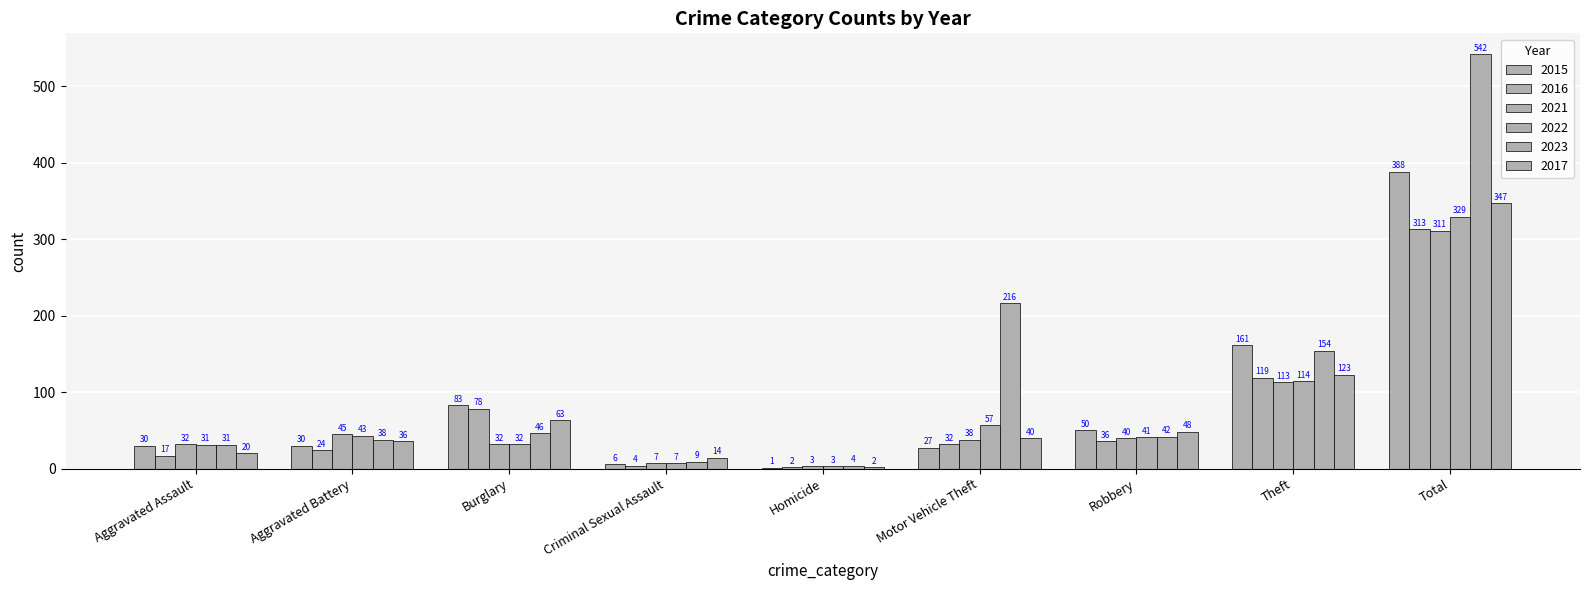

Which series has the largest total across all categories?

2023